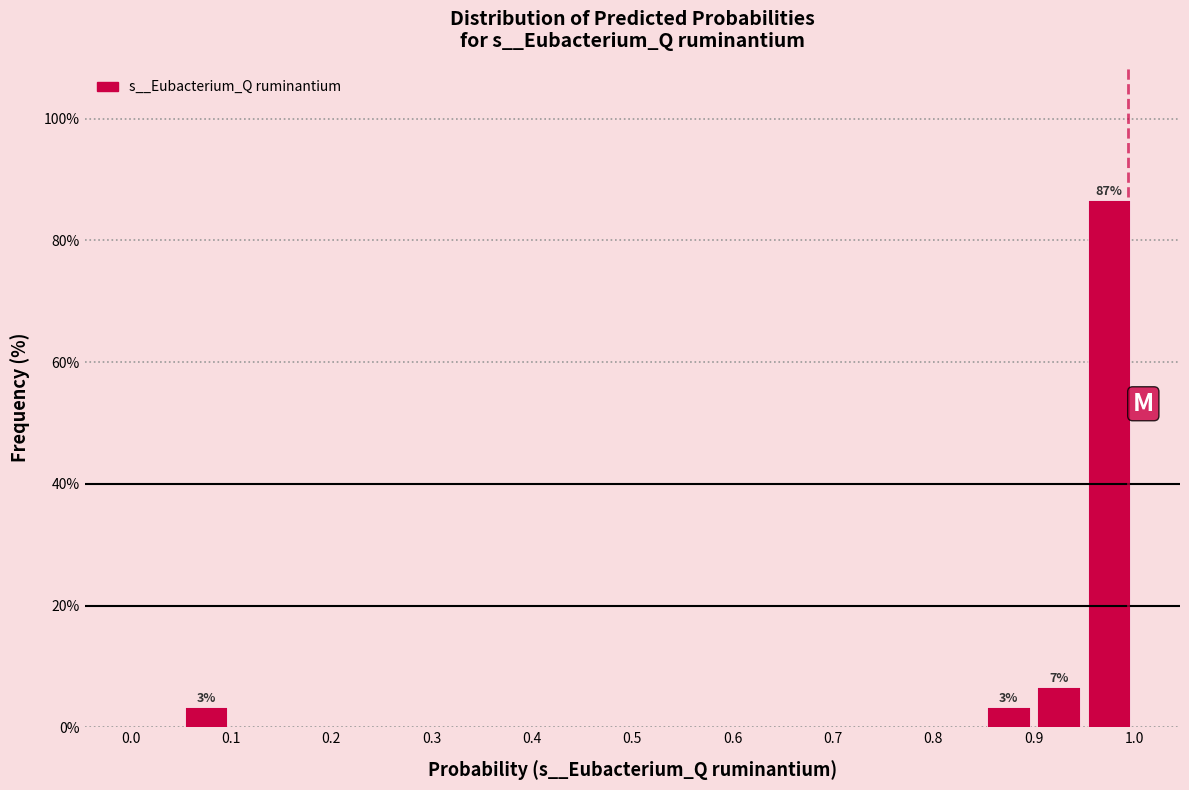

Which range on the x-axis has the tallest bar?

0.95 to 1.00